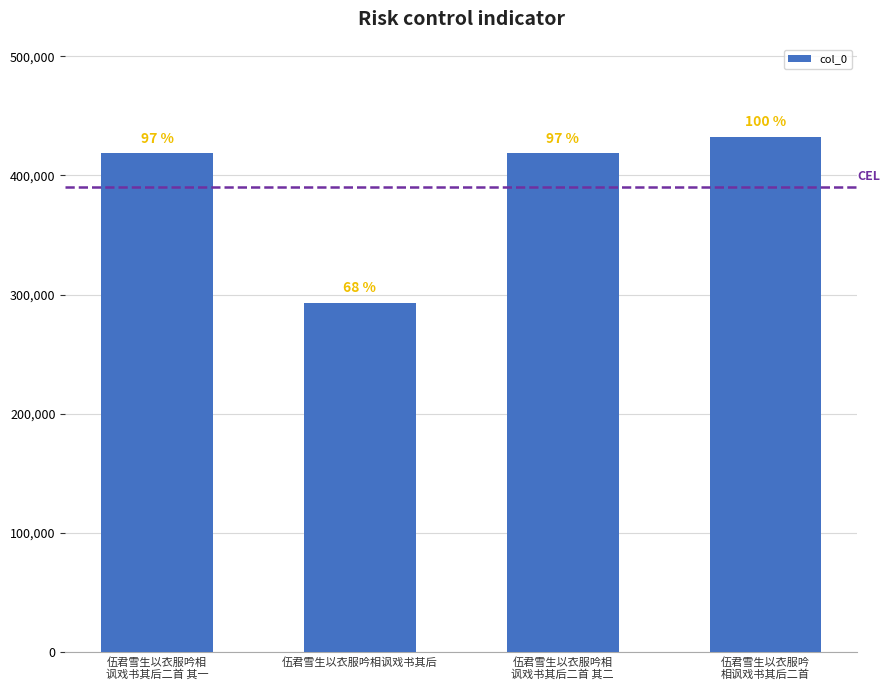

How many bars are there in total?

4